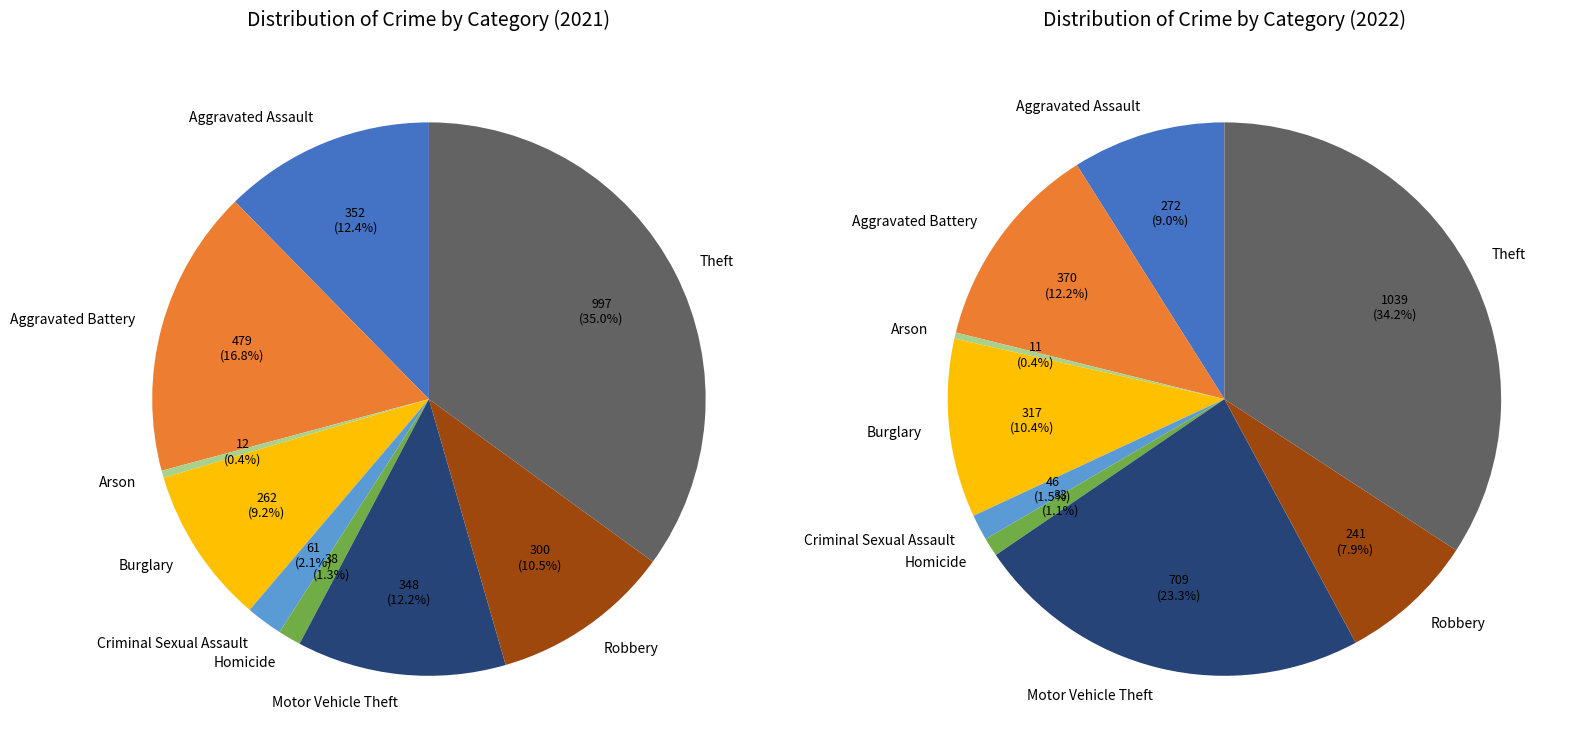

To the nearest percent, what is the difference between the largest and smallest slice percentages?

34%